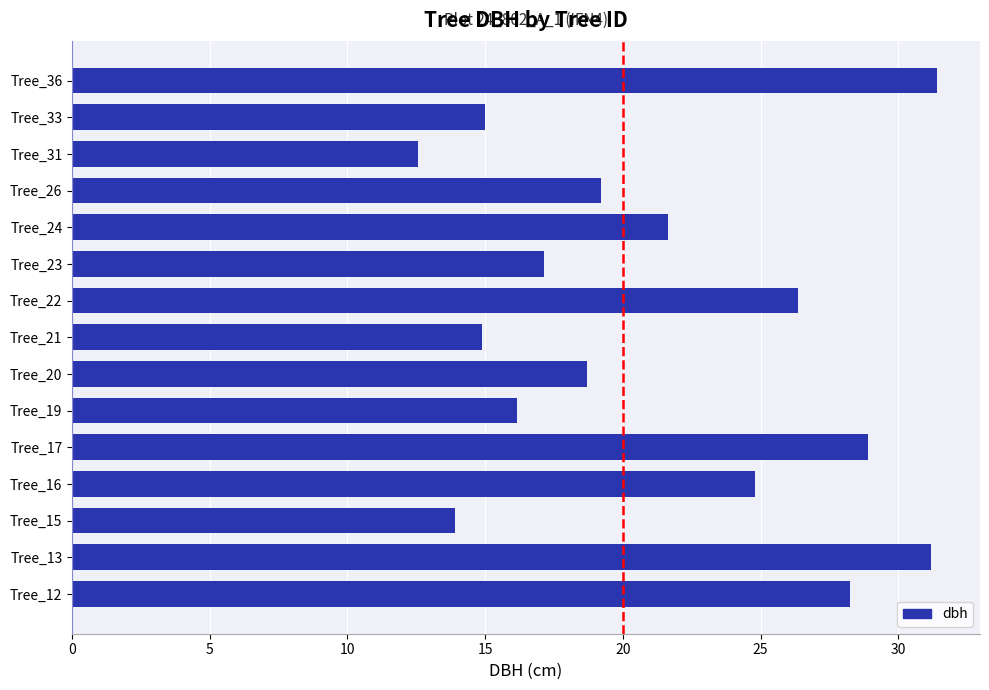

What is the minimum value shown in the chart?

12.6